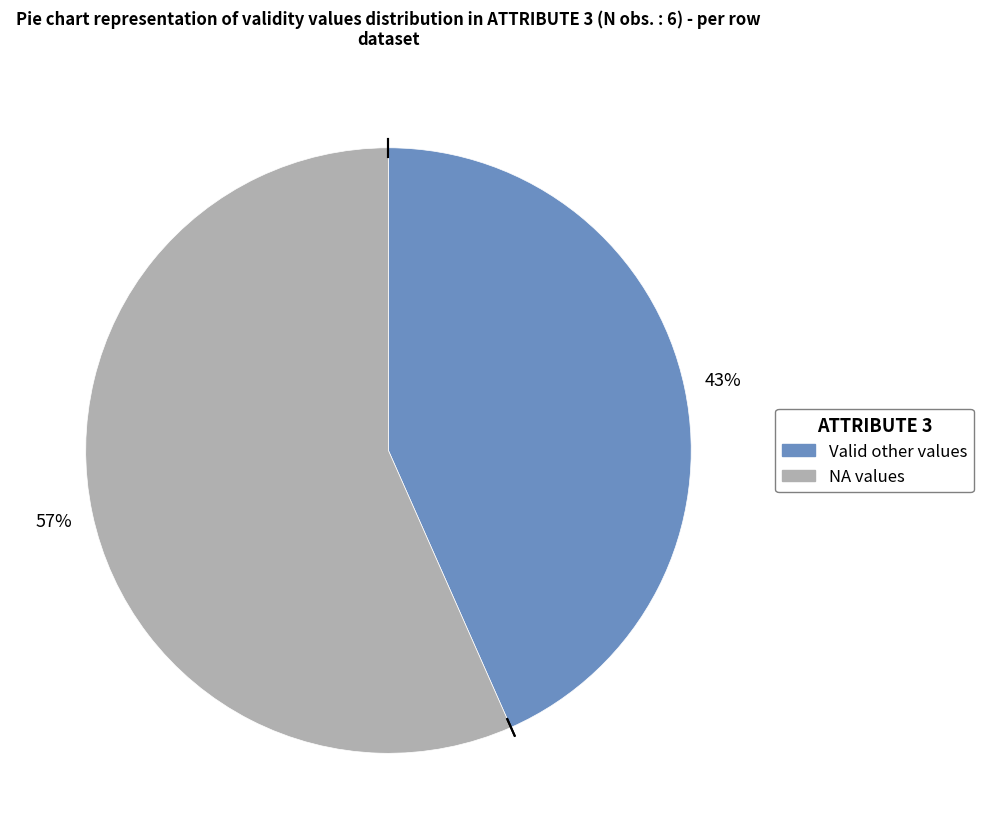

Does any single category account for the majority?

Yes